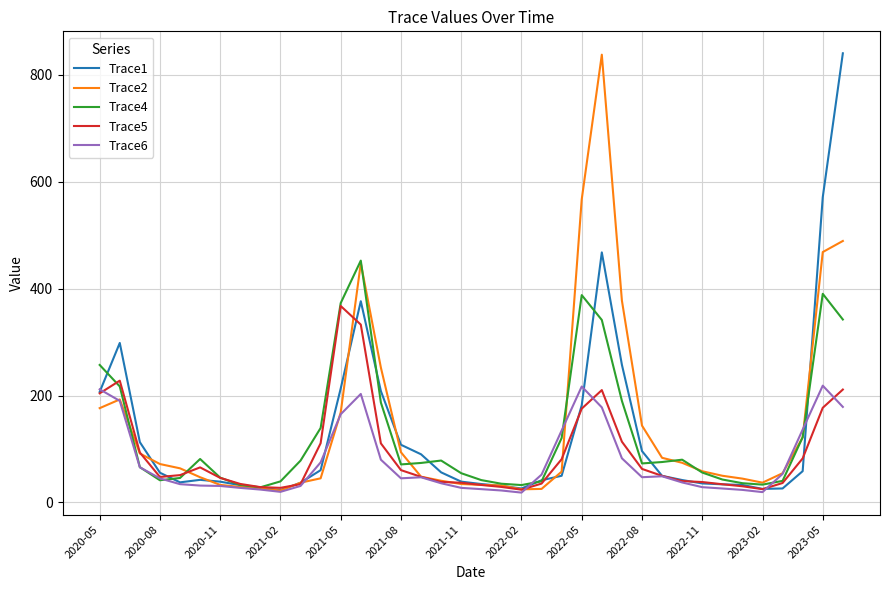

What is the maximum value for Trace2?

837.3